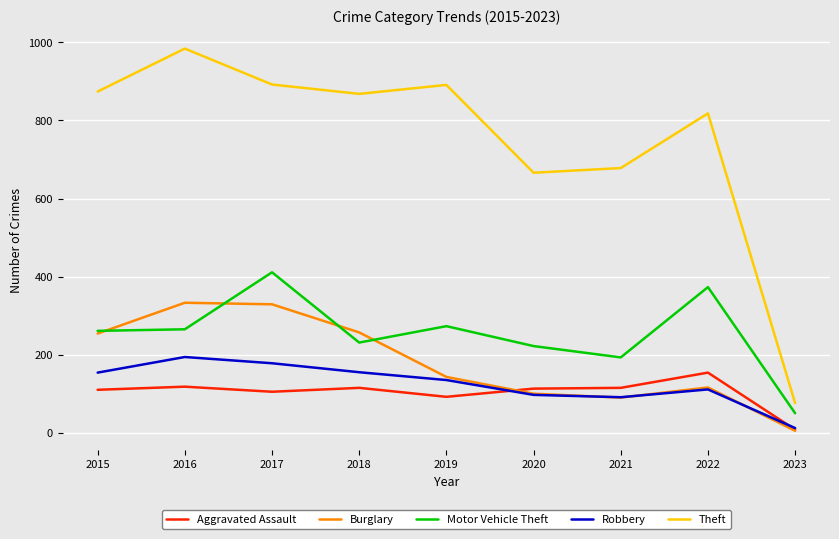

List the series in order of their peak value, lowest first.

Aggravated Assault, Robbery, Burglary, Motor Vehicle Theft, Theft